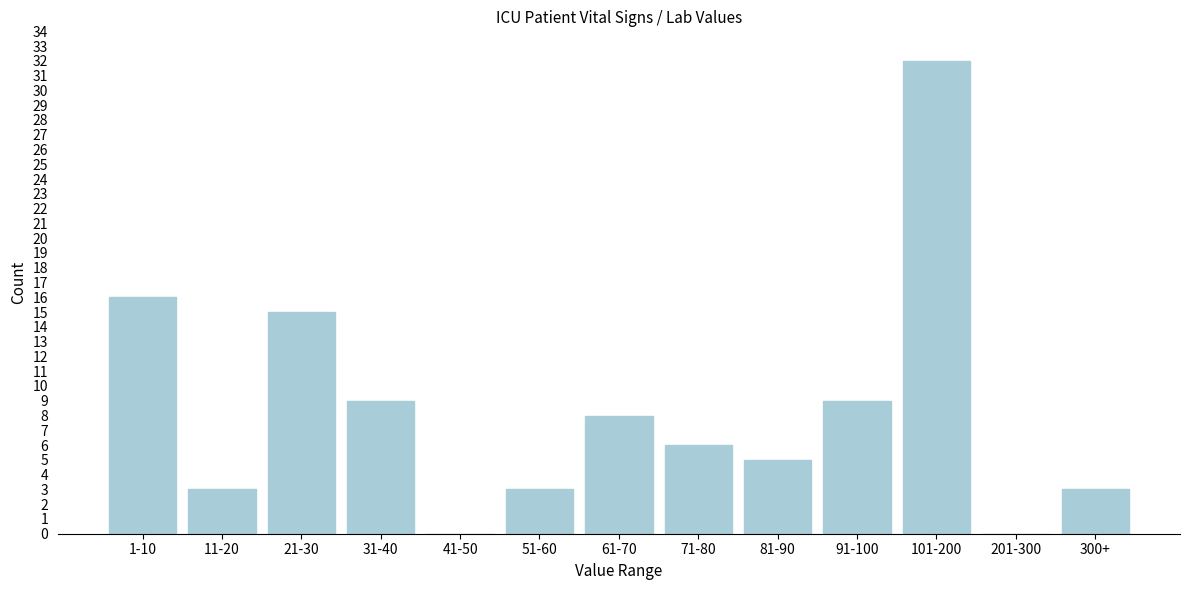

Reading left to right, extract all data points from this chart.

1-10=16	11-20=3	21-30=15	31-40=9	41-50=0	51-60=3	61-70=8	71-80=6	81-90=5	91-100=9	101-200=32	201-300=0	300+=3